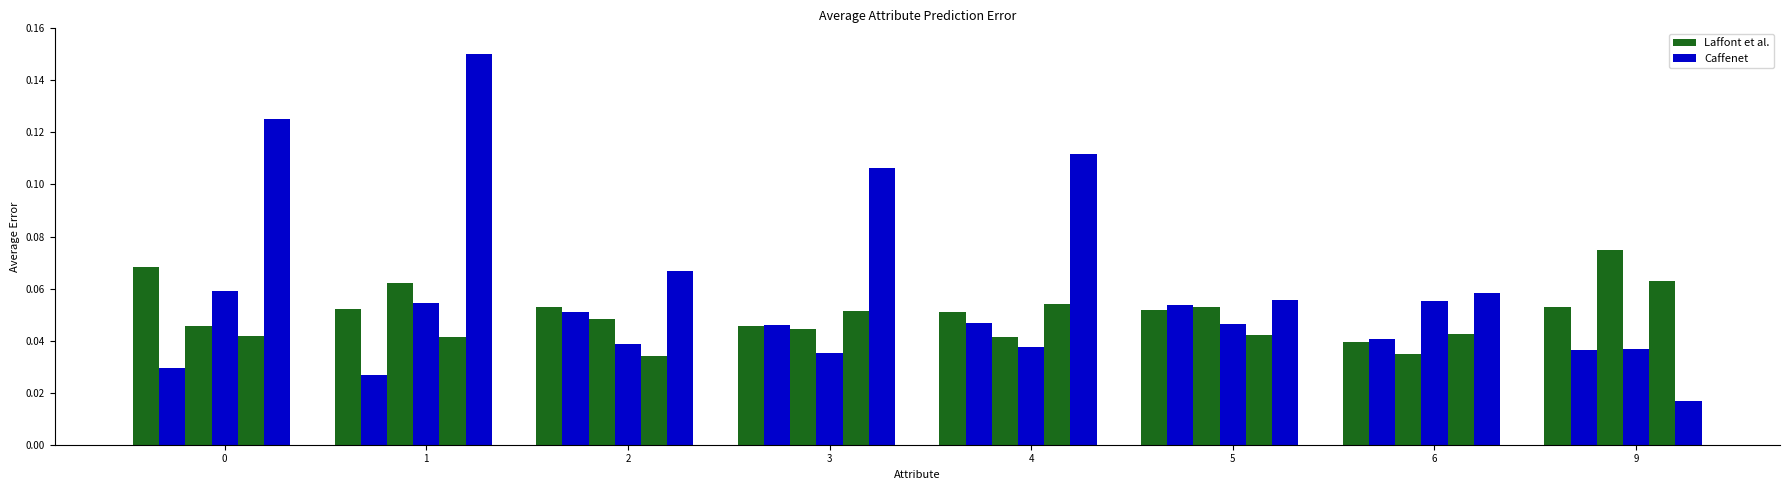

Are the bars grouped side by side (vs. stacked)?

Yes